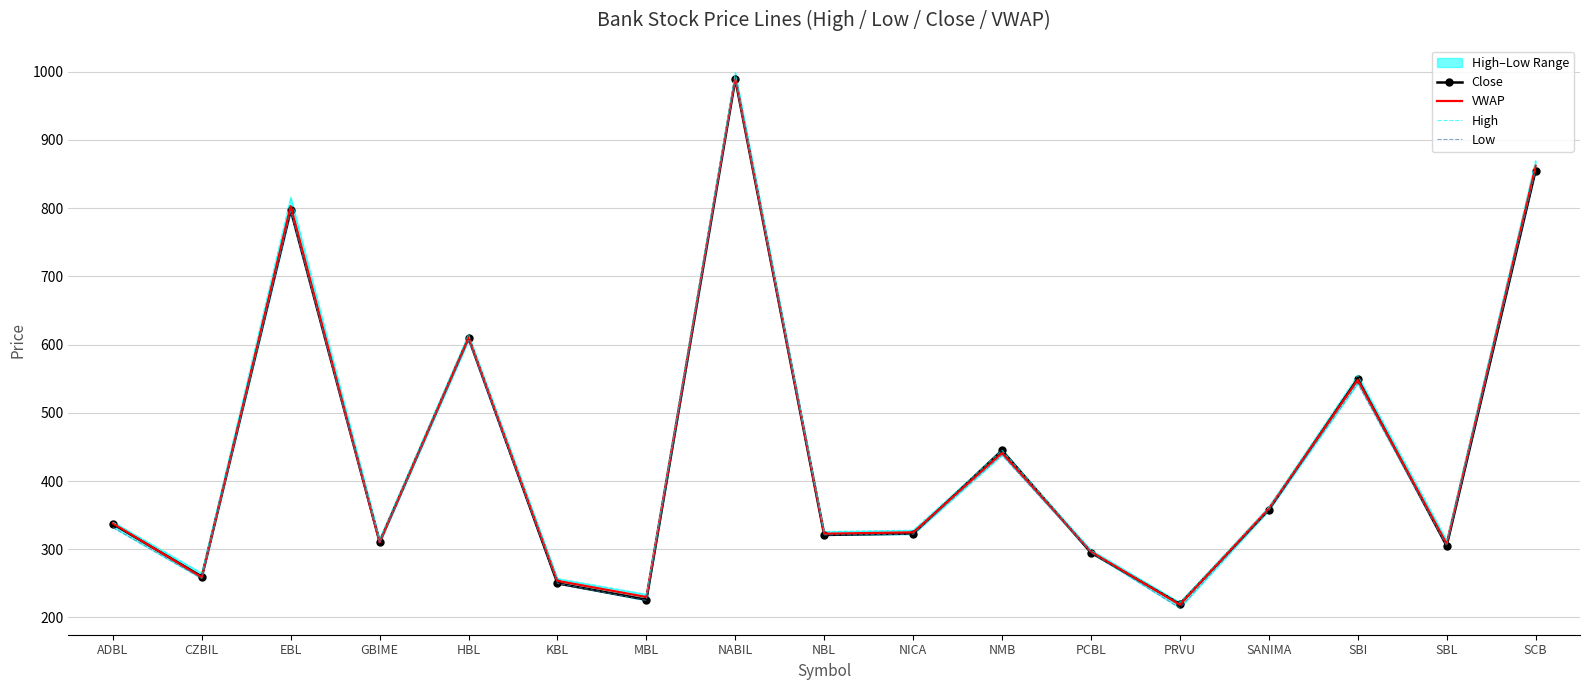

What is the sum of the Low values at NABIL and EBL?

1783.0